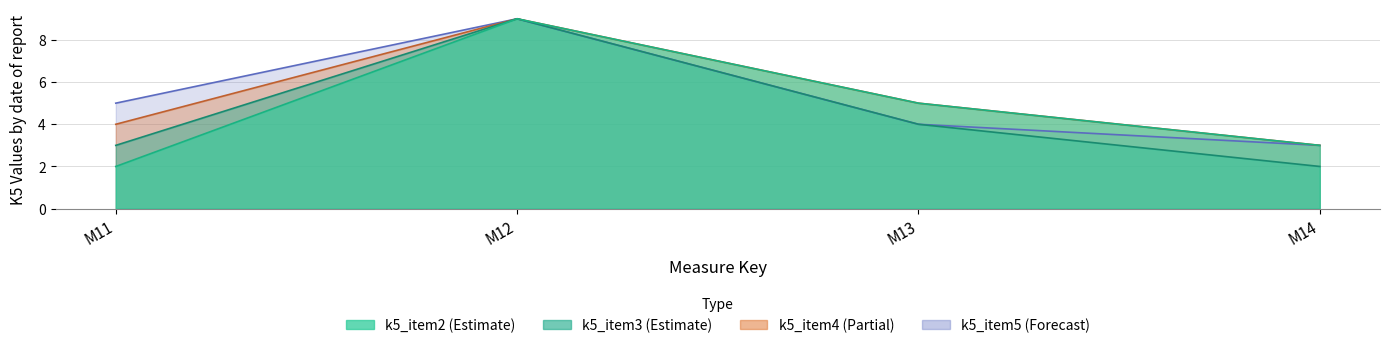

True or false: k5_item2 has a value of 5 at M13.

True